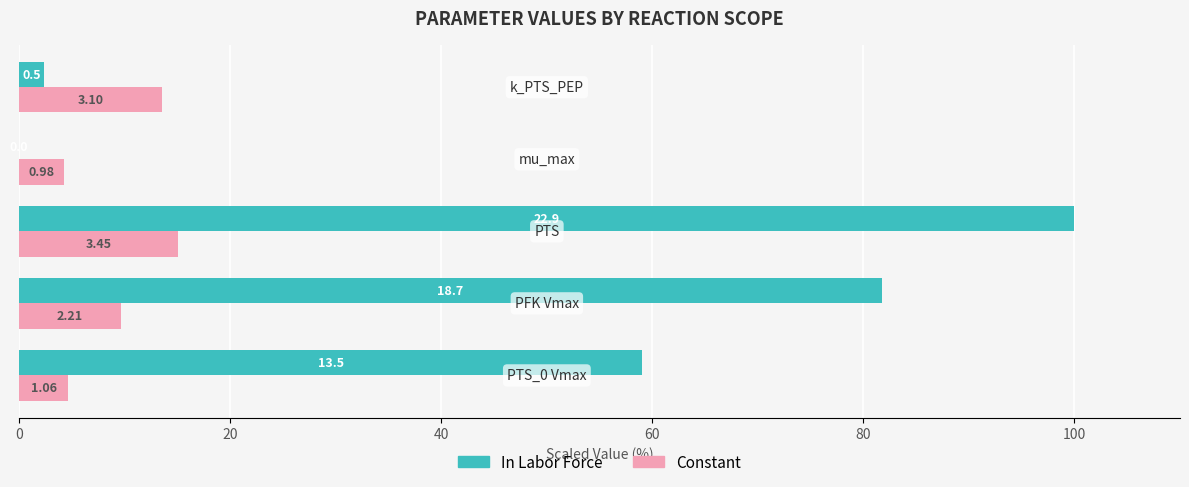

What are all the series names shown in the legend?

In Labor Force, Constant